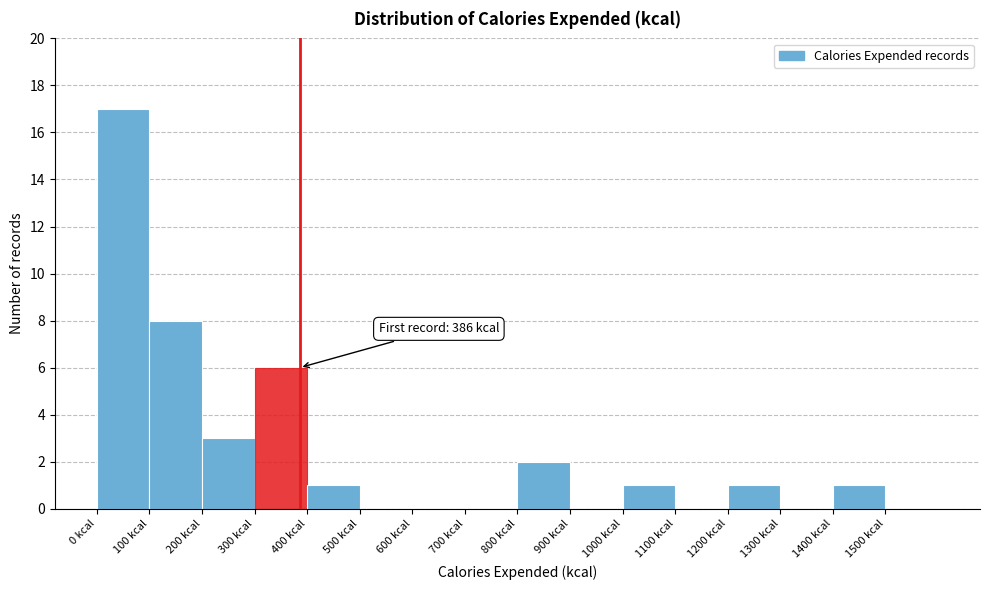

Which range on the x-axis has the tallest bar?

0 to 100